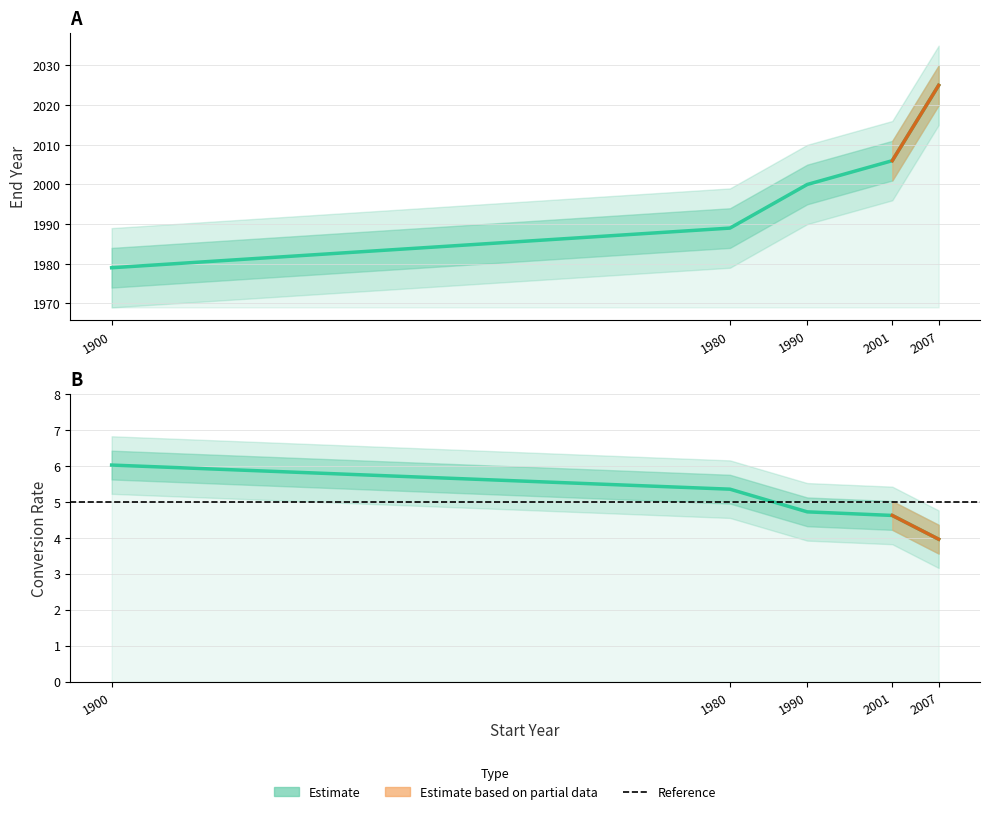

The Estimate (Conversion) series shows 4.0 at 2007. True or false?

True